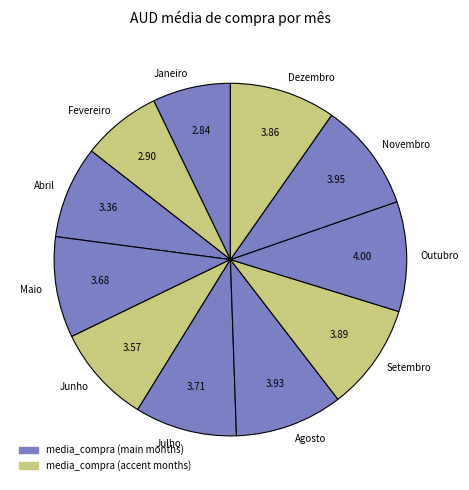

Do Janeiro and Novembro together represent more than half of the pie?

No